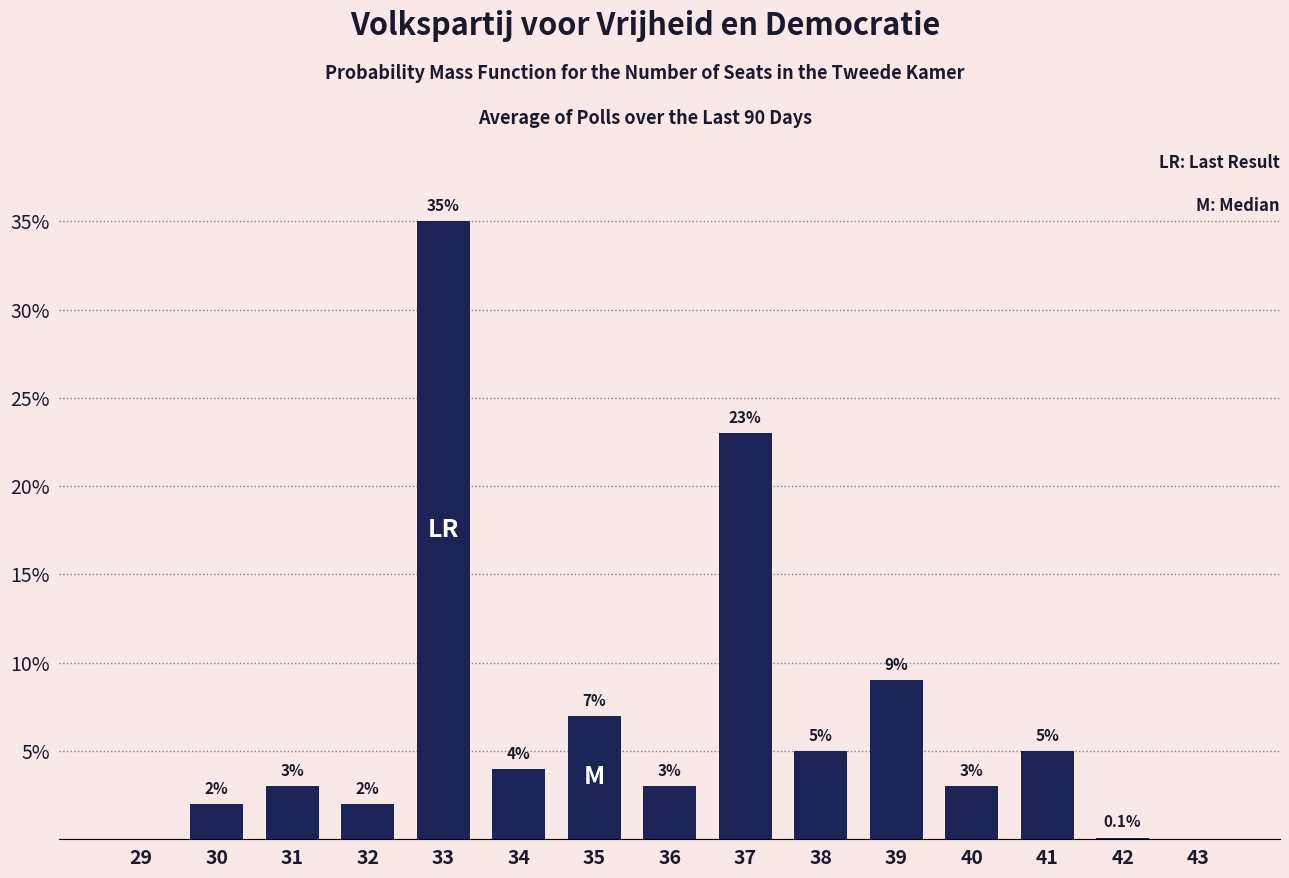

Reading right to left, what are all the values shown in this chart?

43=0.0	42=0.1	41=5.0	40=3.0	39=9.0	38=5.0	37=23.0	36=3.0	35=7.0	34=4.0	33=35.0	32=2.0	31=3.0	30=2.0	29=0.0